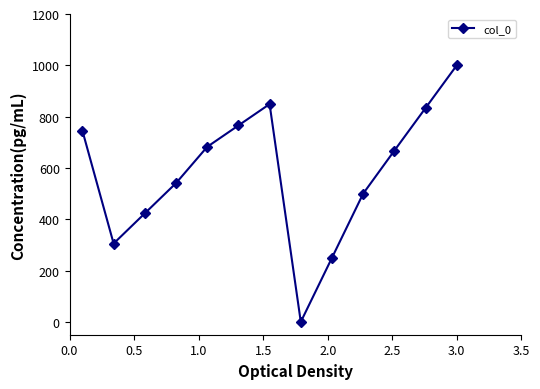

Is this an area chart (filled region under the line)?

No